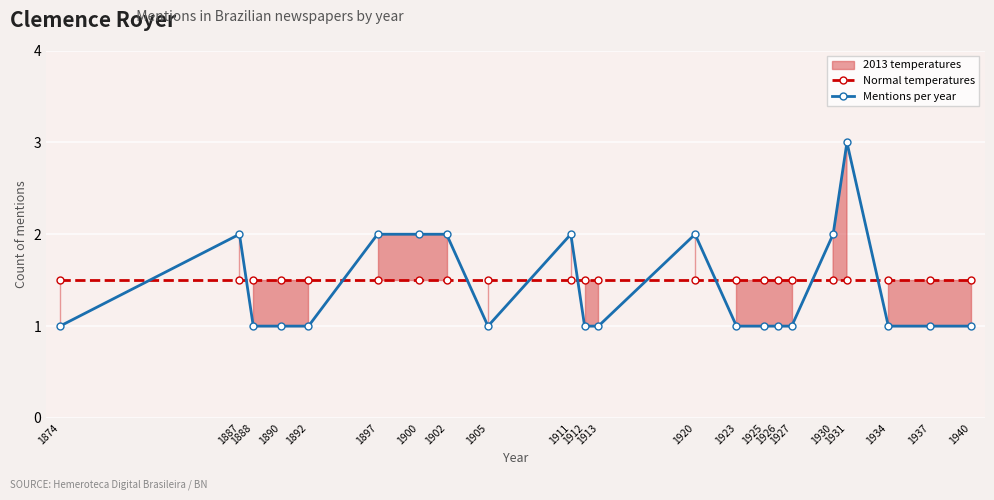

Between 1905 and 1927, which is larger?

1905